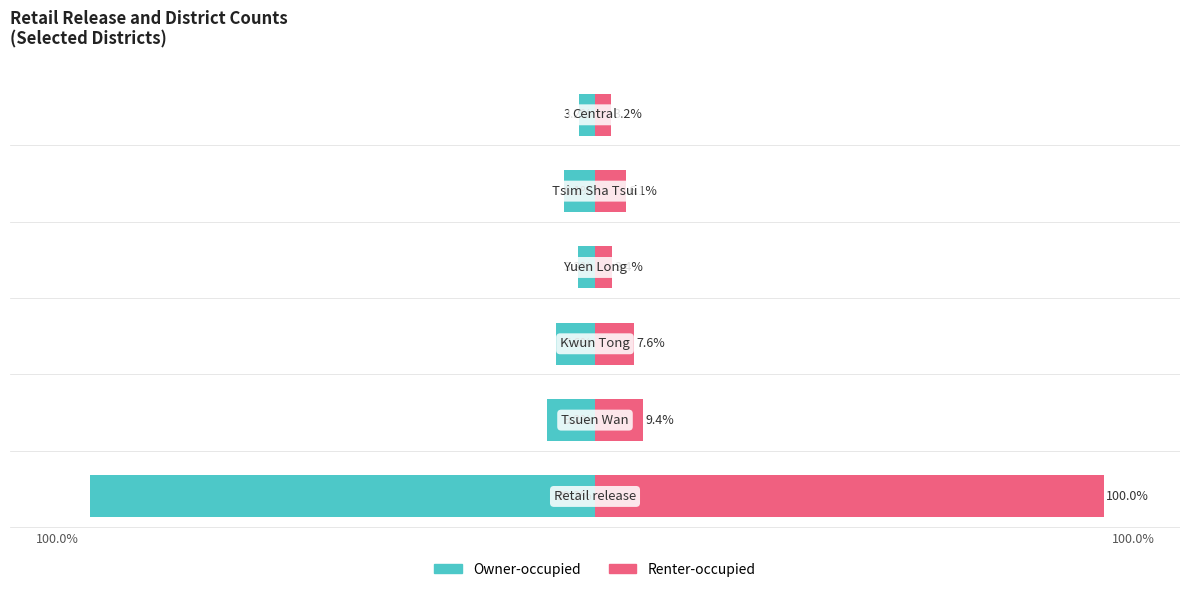

What is the sum of all Owner-occupied values?

-128.8